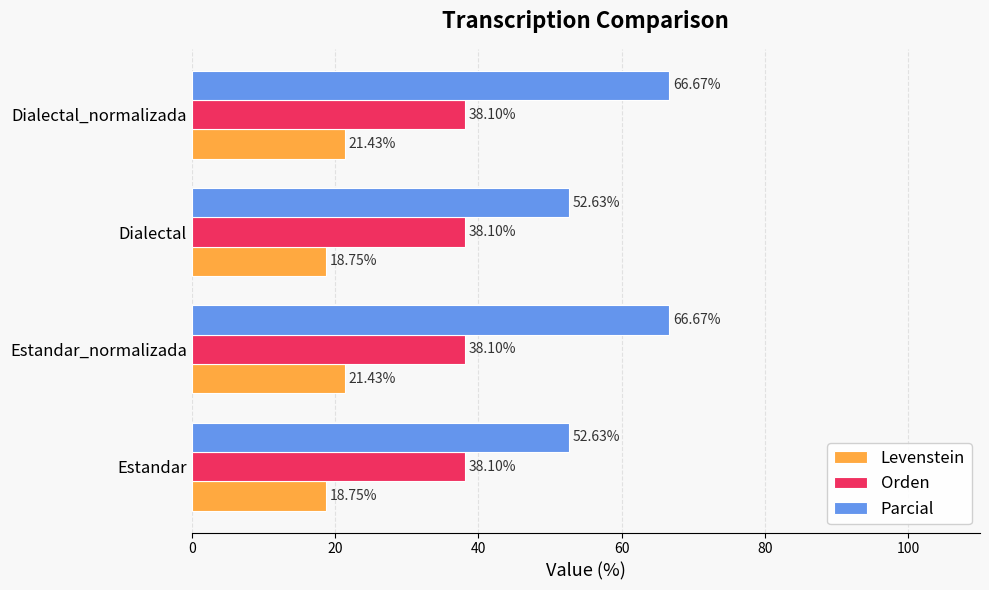

What is the difference between the highest and lowest values at Dialectal?

33.9